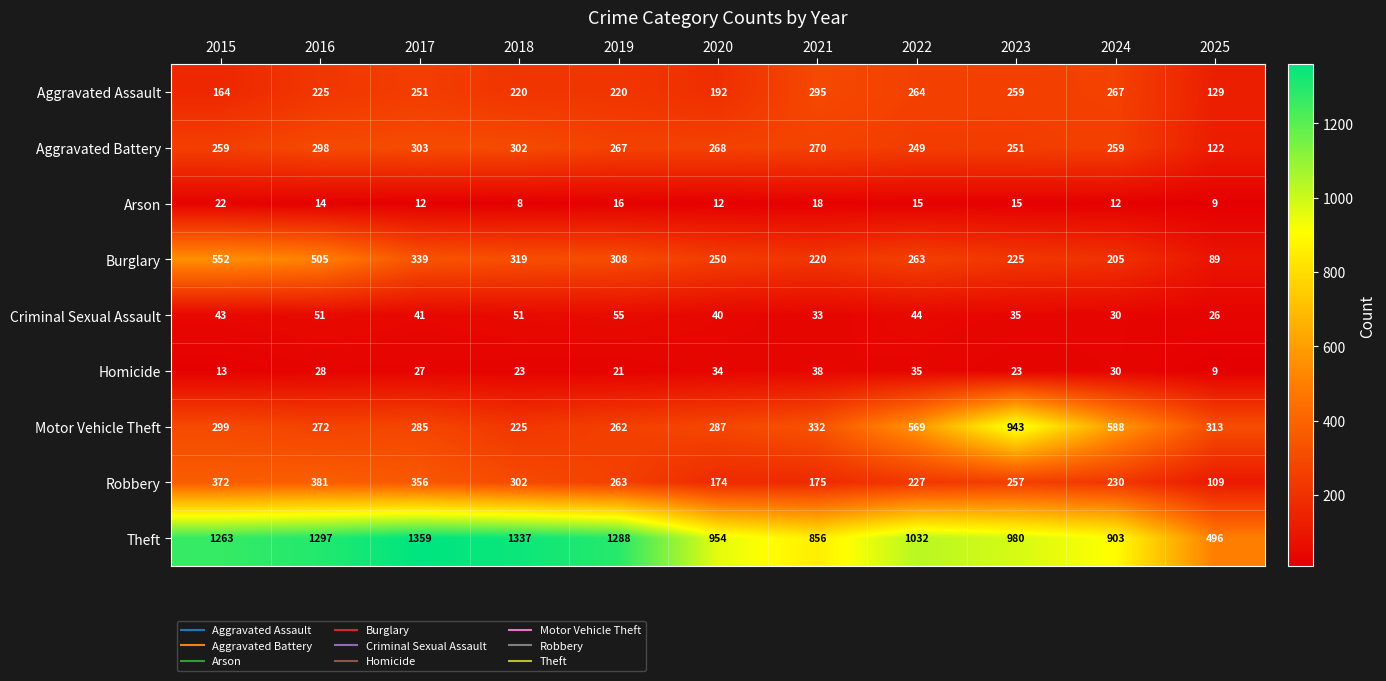

Count the number of data series in this chart.

9